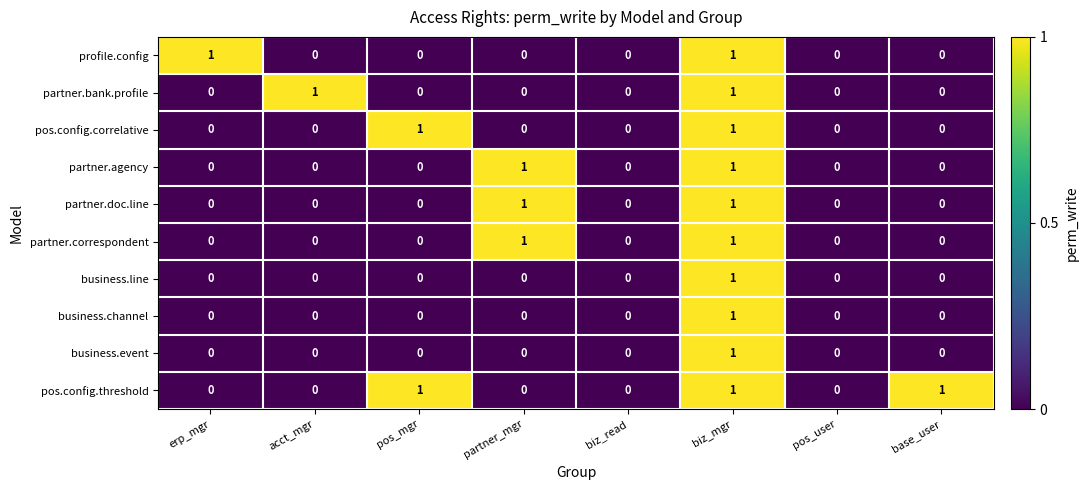

True or false: partner.agency has a value of 0 at base_user.

True